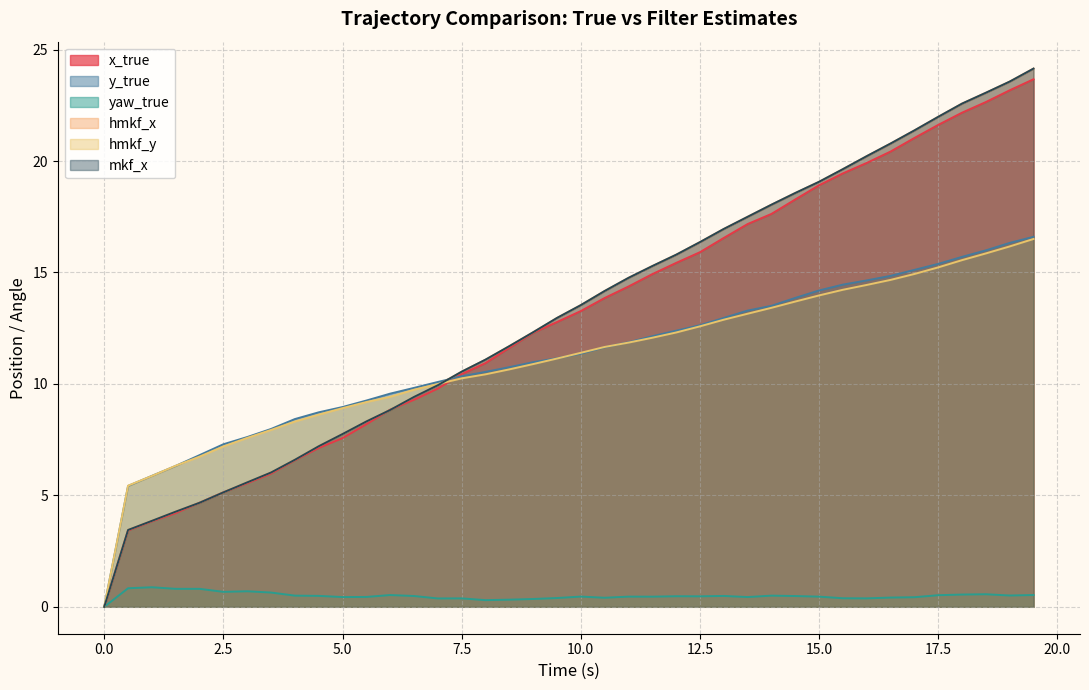

What is the approximate value of hmkf_y at 17?

14.9